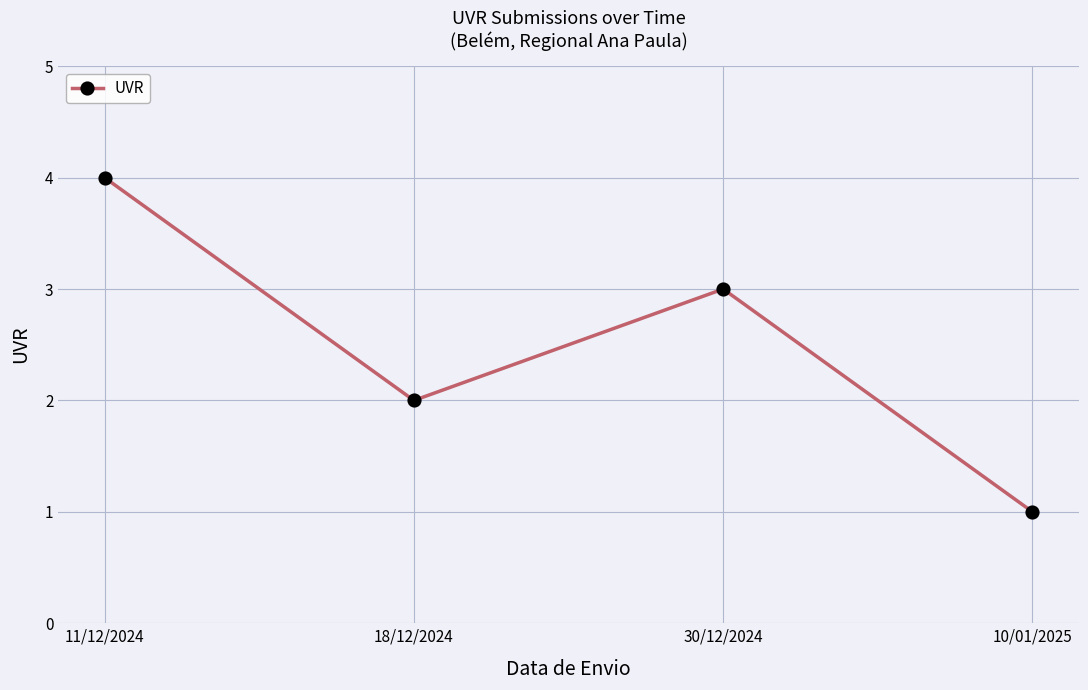

How many values are below 3?

2